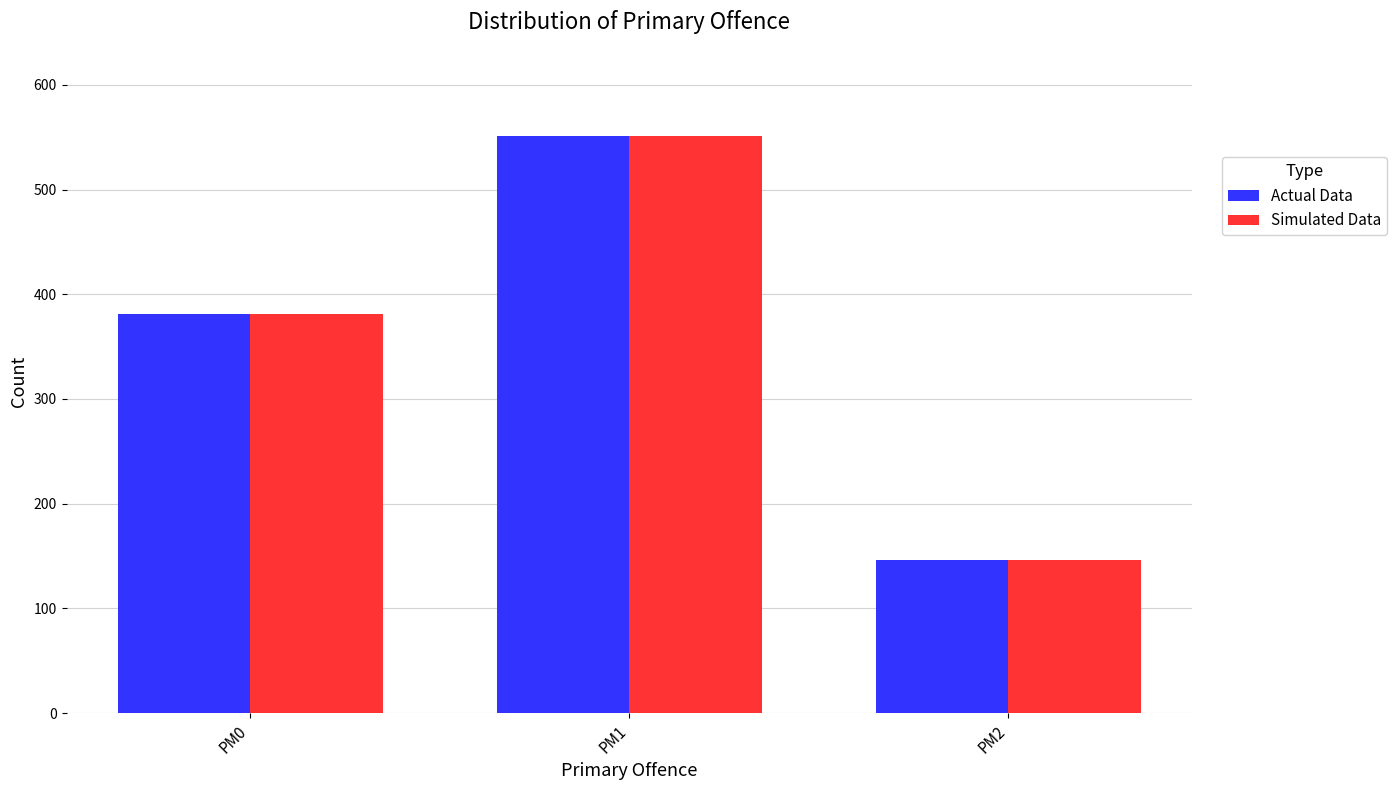

What is the average value of the Actual Data series?

359.4